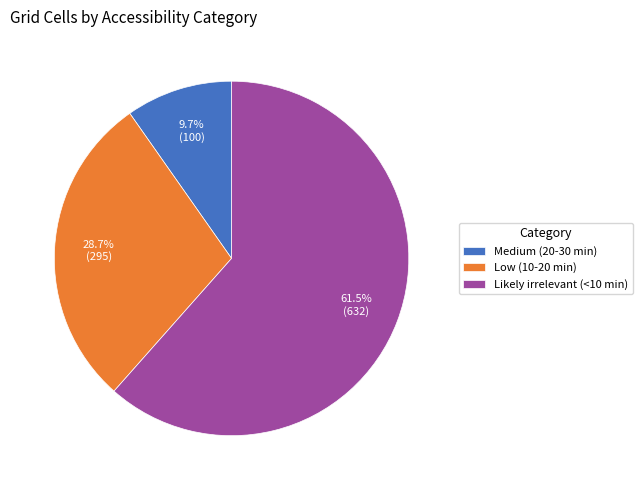

Is there any slice that represents more than half of the pie?

Yes